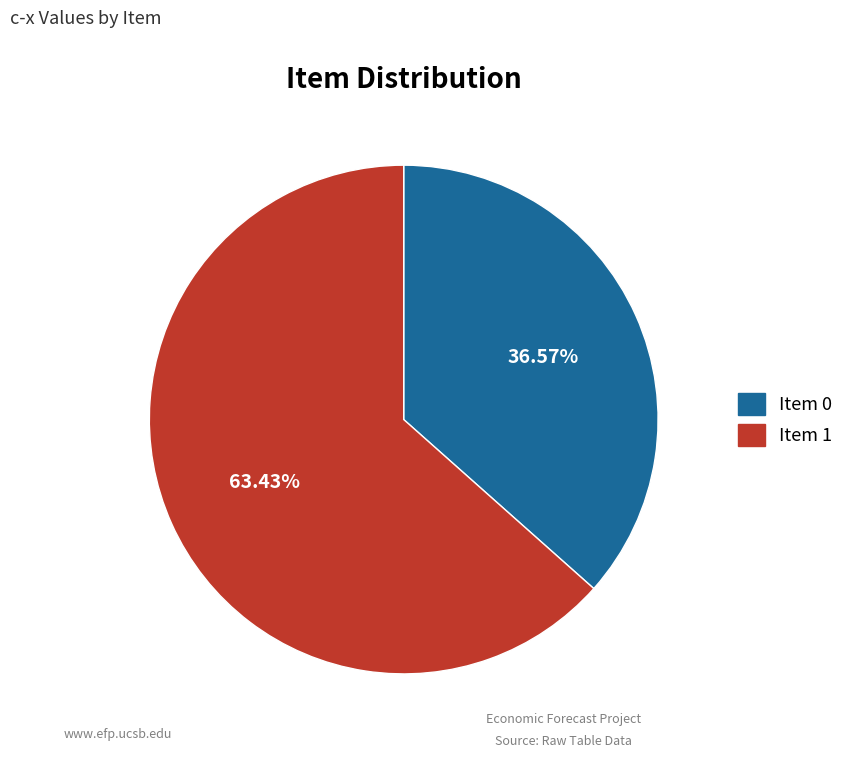

Rank the categories by value from highest to lowest.

Item 1, Item 0